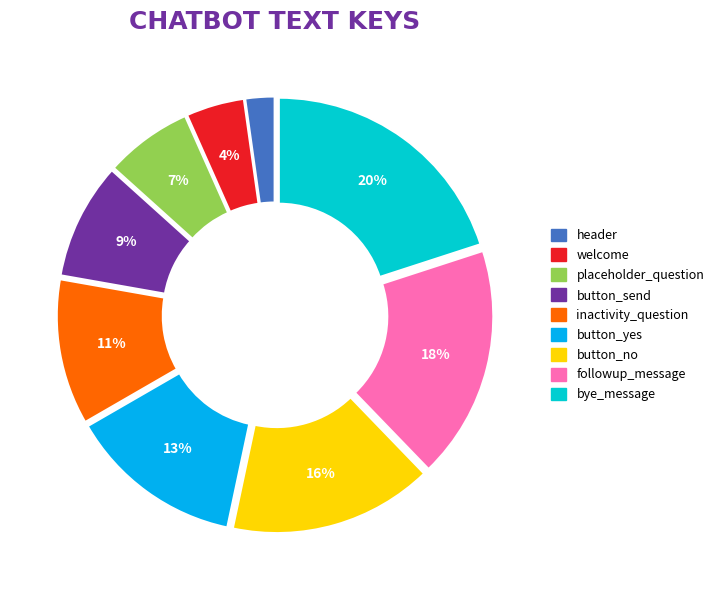

Is there any slice that represents more than half of the pie?

No